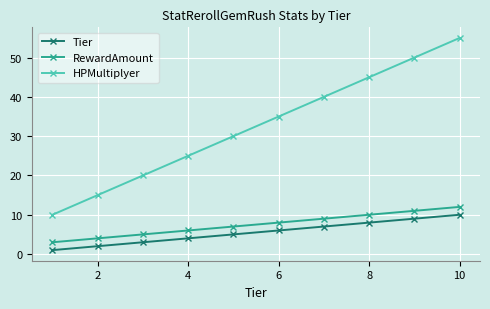

What is the difference between the second highest and second lowest values in the HPMultiplyer series?

35